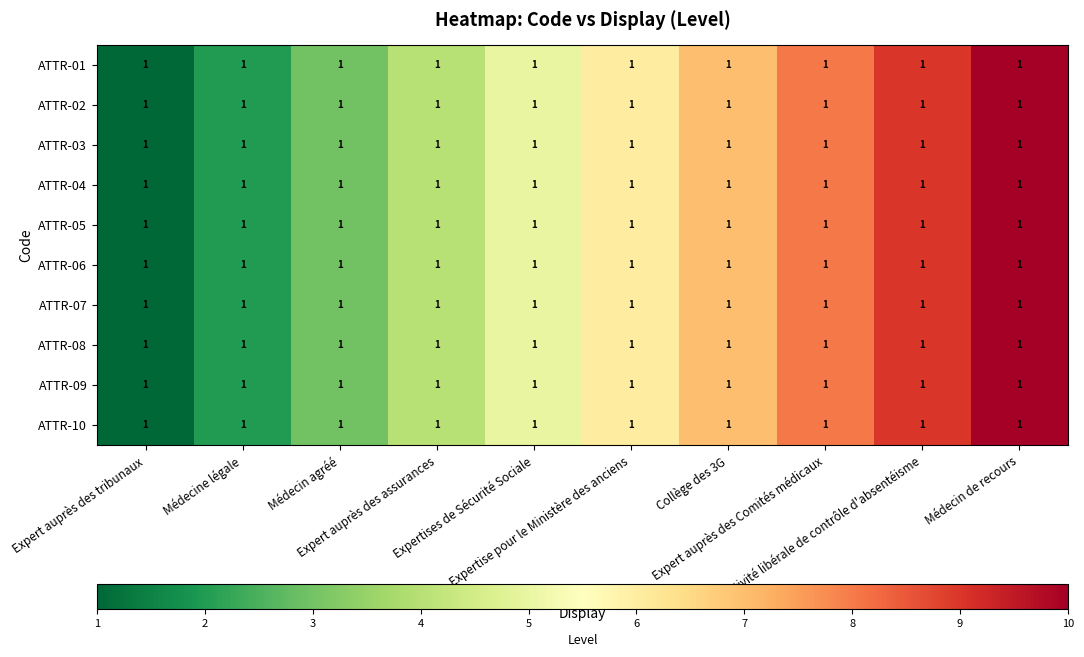

Count the number of categories in the chart.

10